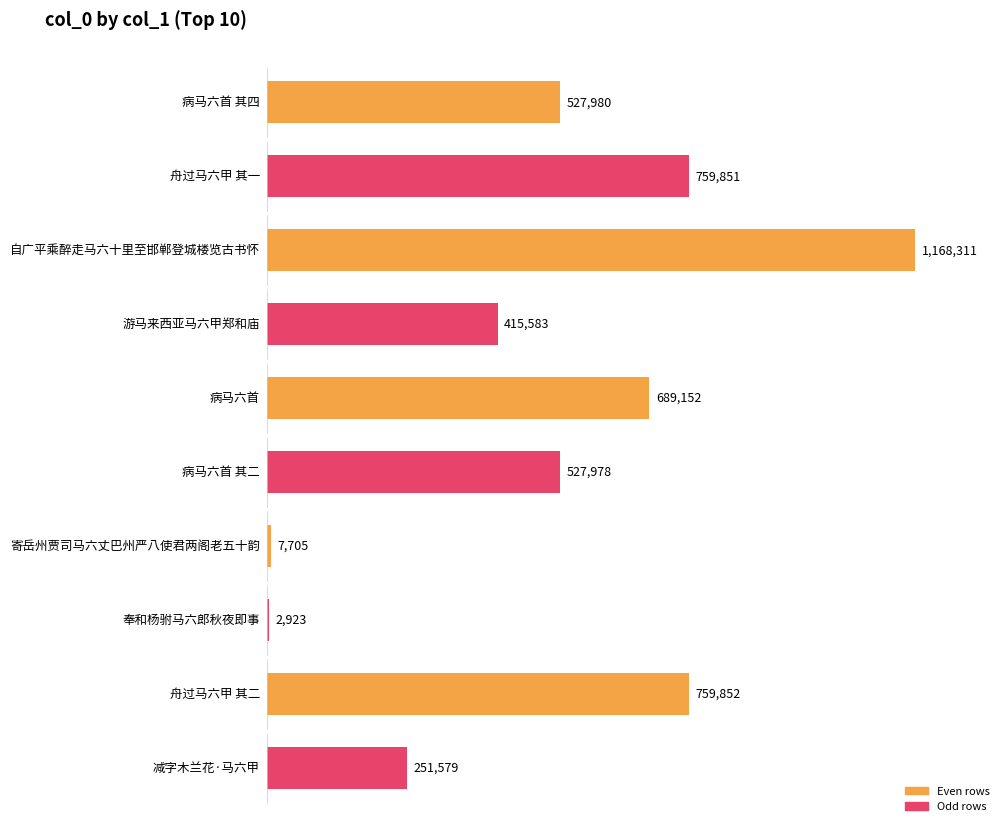

Between 病马六首 and 病马六首 其二, which is larger?

病马六首